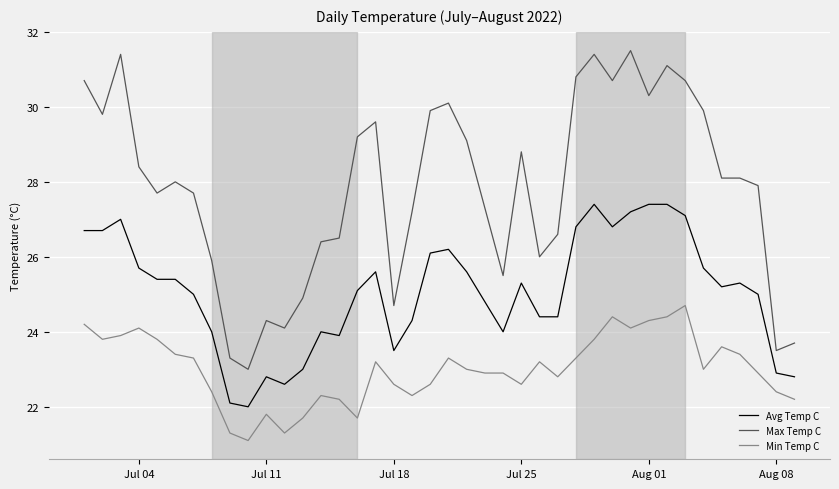

True or false: Max Temp C has more than 2 interior local peaks.

True